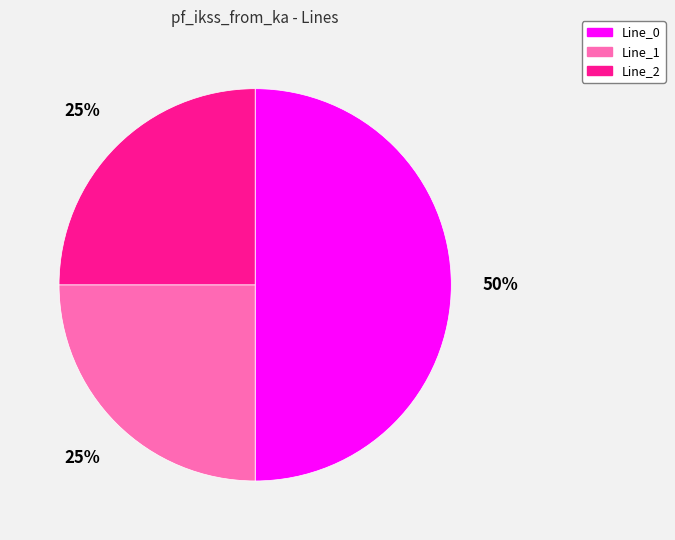

To the nearest percent, what percentage of the pie is Line_1?

25%